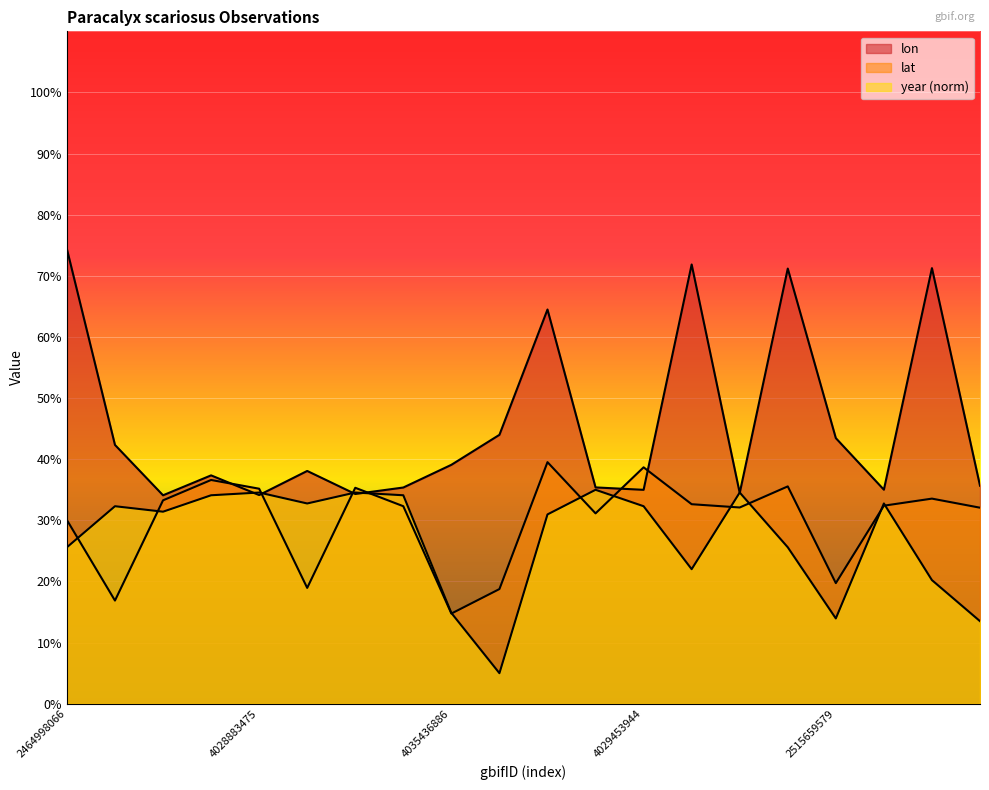

At which label does lon reach its minimum?

3321011382